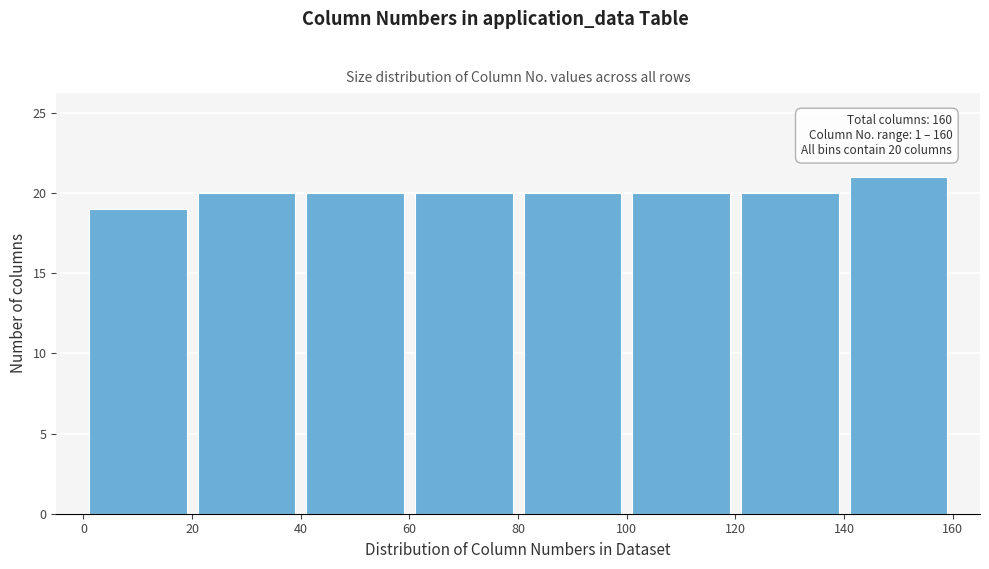

Which range on the x-axis has the tallest bar?

140 to 160